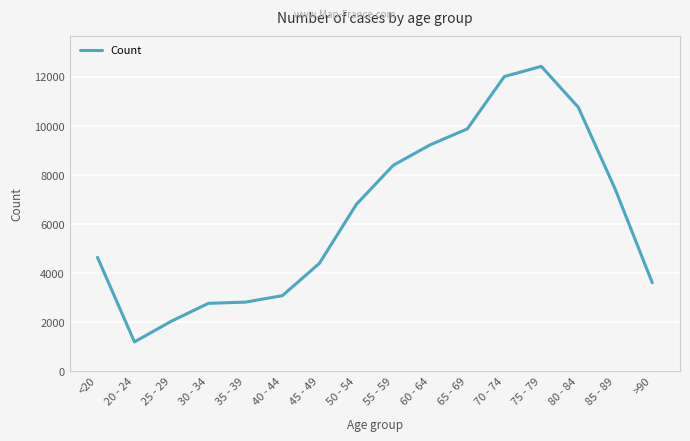

What is the ratio of the value at 25 - 29 to the value at 40 - 44?

0.7